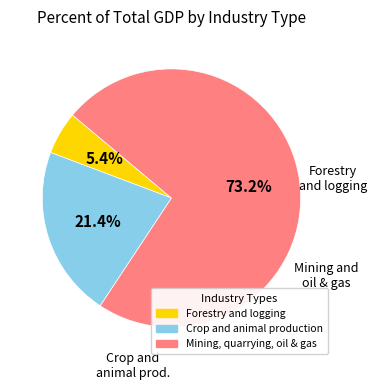

Rank the categories by value from highest to lowest.

Mining, quarrying, oil & gas, Crop and animal production, Forestry and logging